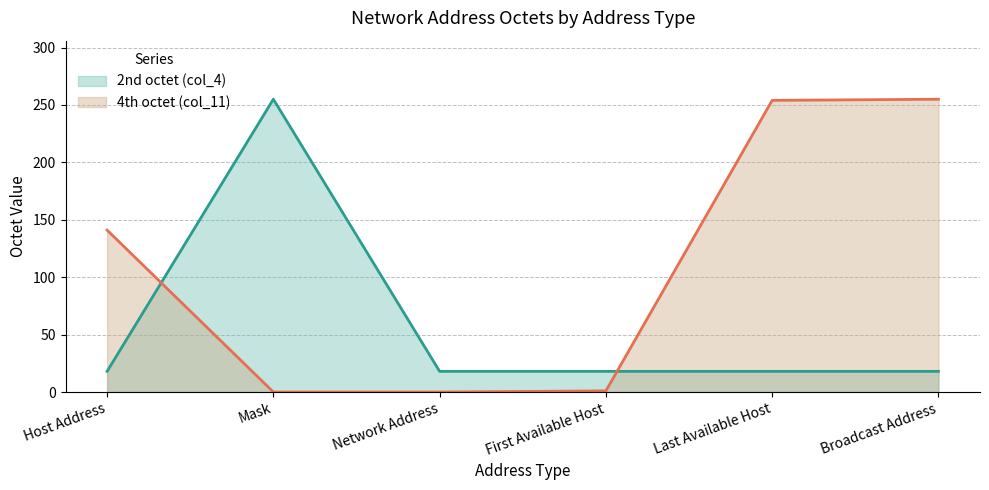

List the series in order of their overall mean, lowest first.

2nd octet (col_4) (line), 4th octet (col_11) (line)